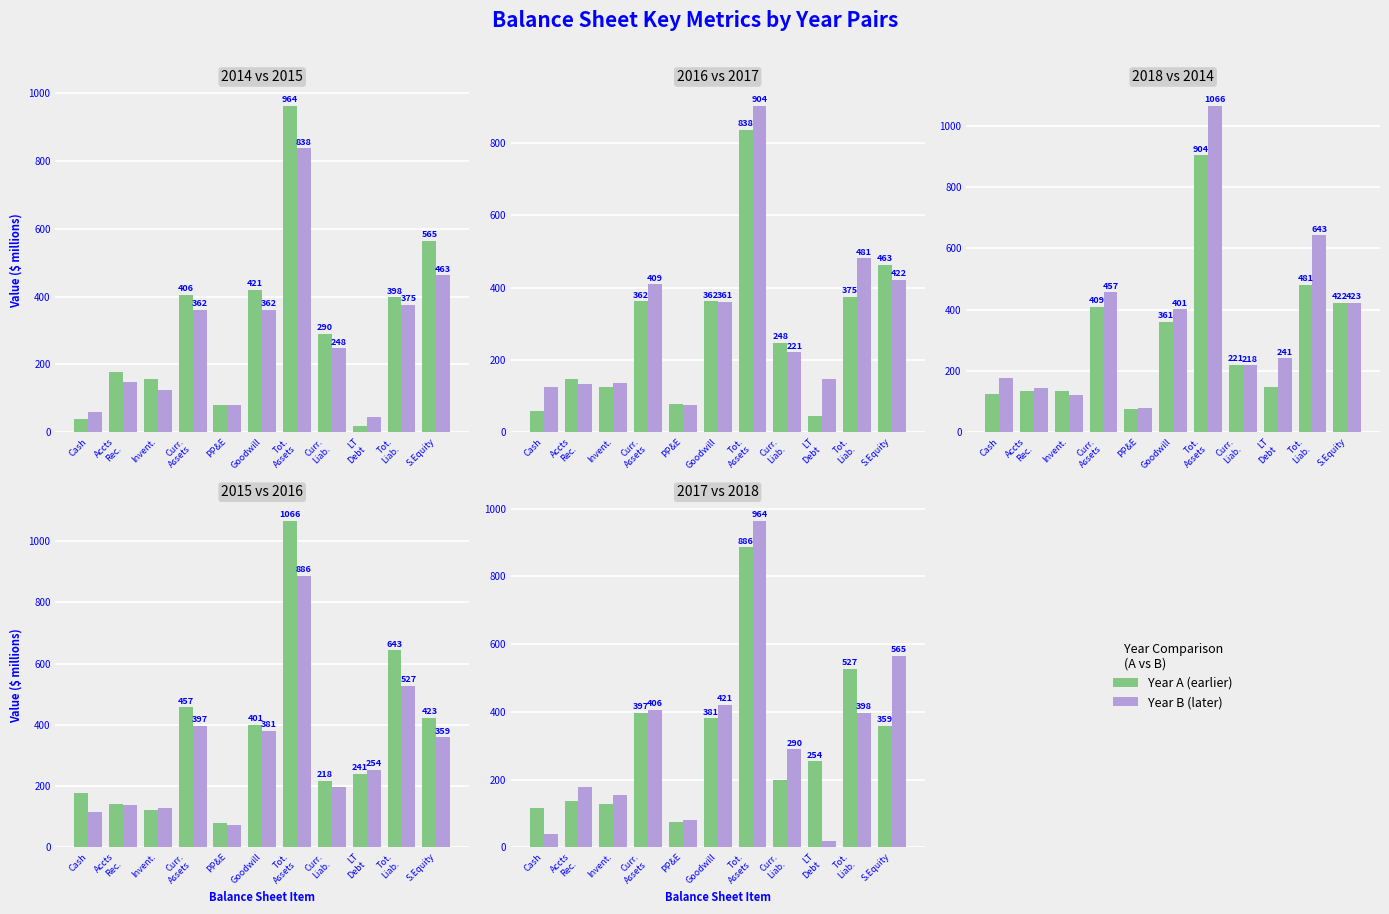

Does the chart contain stacked bars?

No